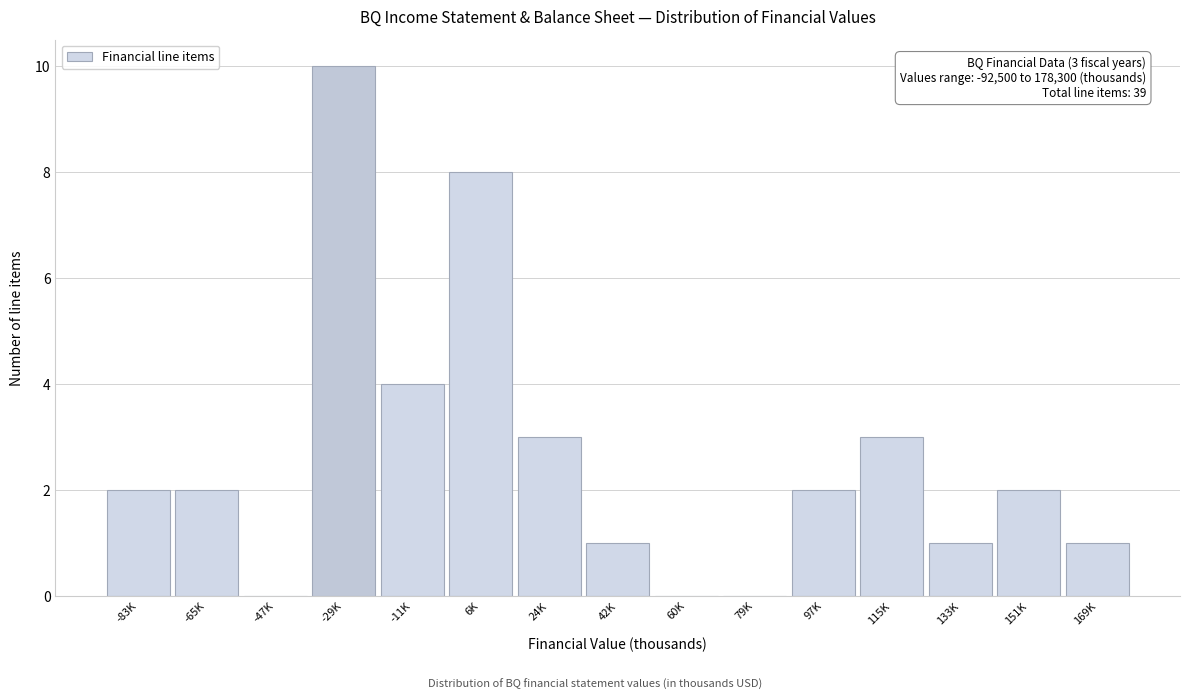

Reading right to left, list all the values displayed in this chart.

169K=1	151K=2	133K=1	115K=3	97K=2	79K=0	60K=0	42K=1	24K=3	6K=8	-11K=4	-29K=10	-47K=0	-65K=2	-83K=2